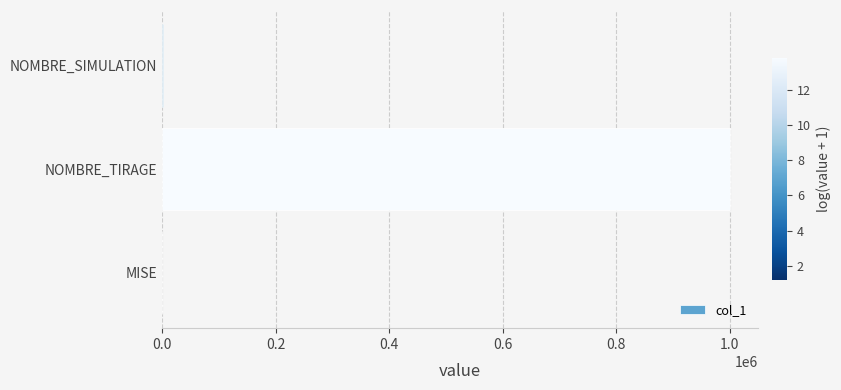

What is the sum of all values?

1001002.2